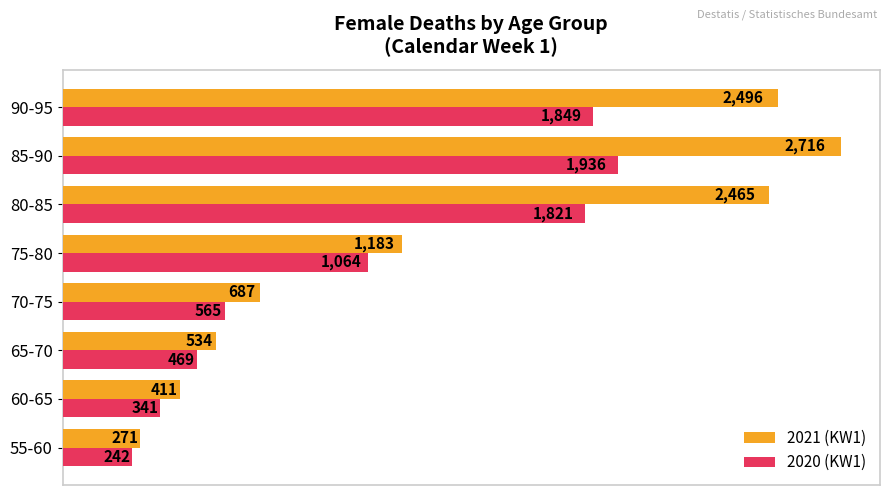

What is the difference between the highest and lowest values at 75-80?

119